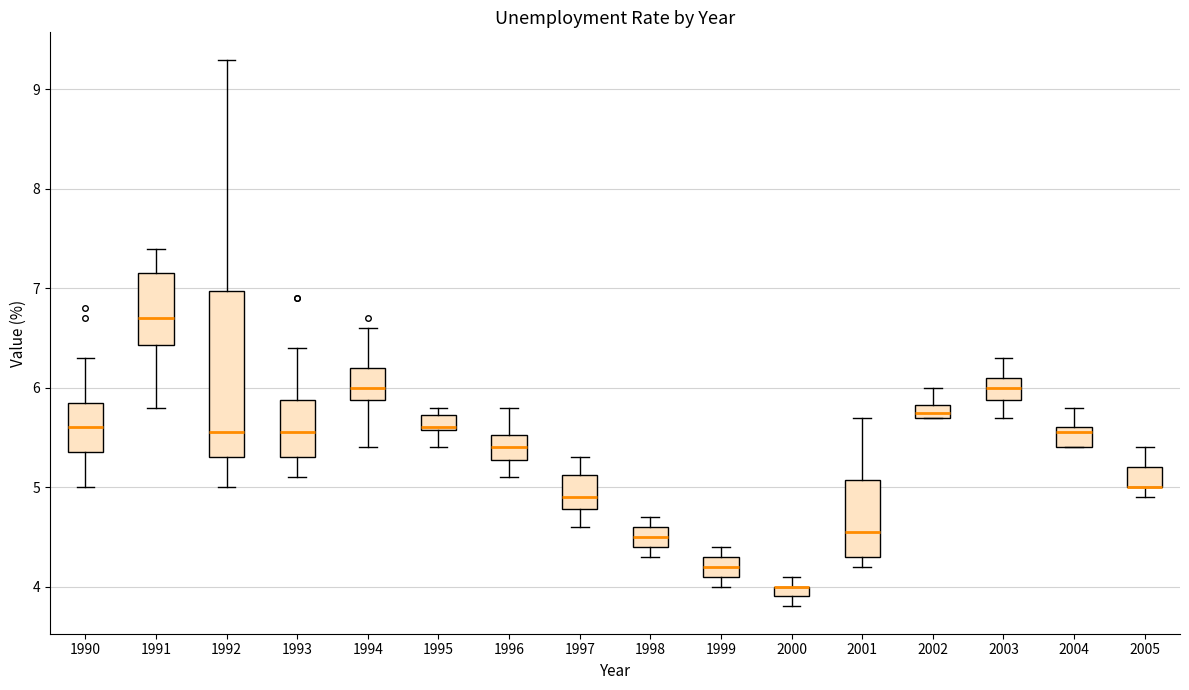

Comparing the boxes themselves (not the whiskers), which one is the tallest?

1992